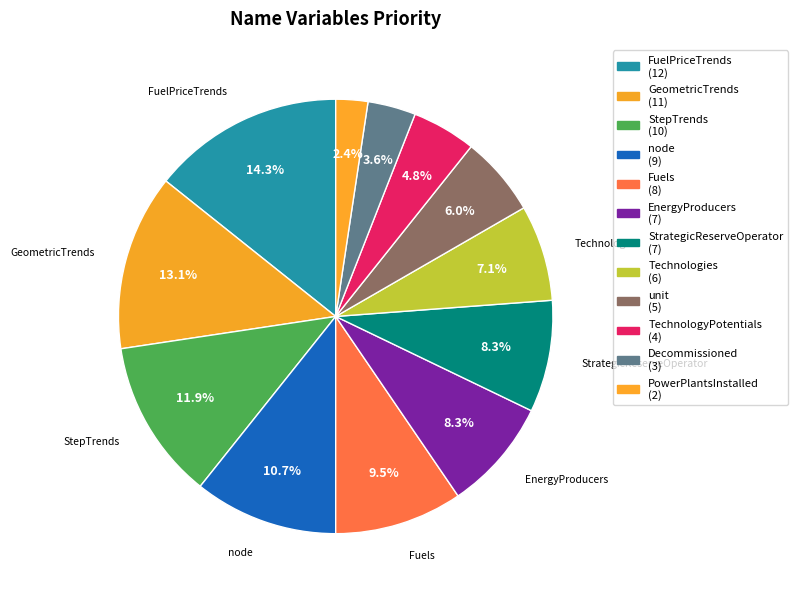

What is the change in value from GeometricTrends to TechnologyPotentials?

-7